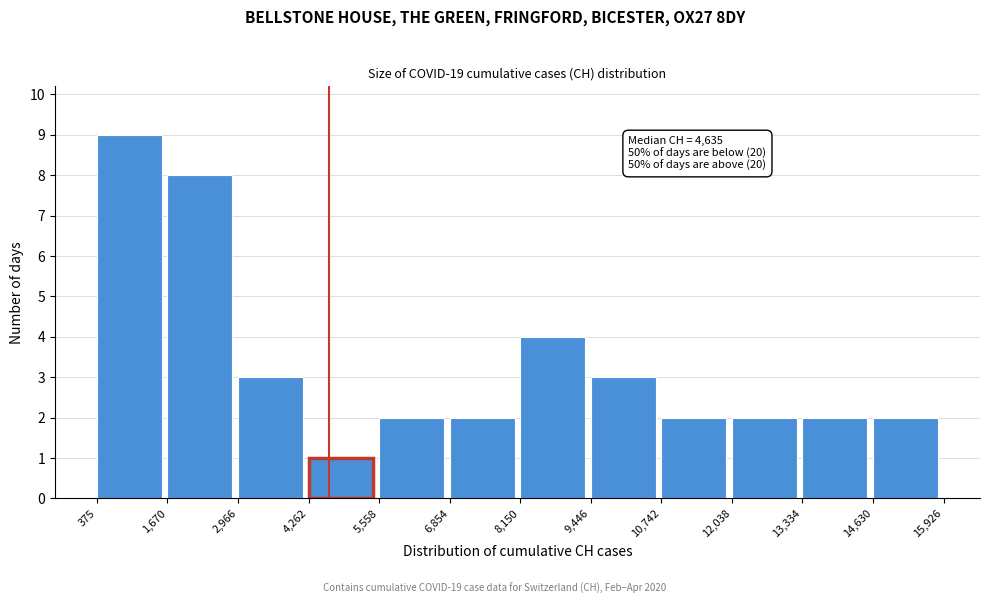

Which range on the x-axis has the tallest bar?

375 to 1,670